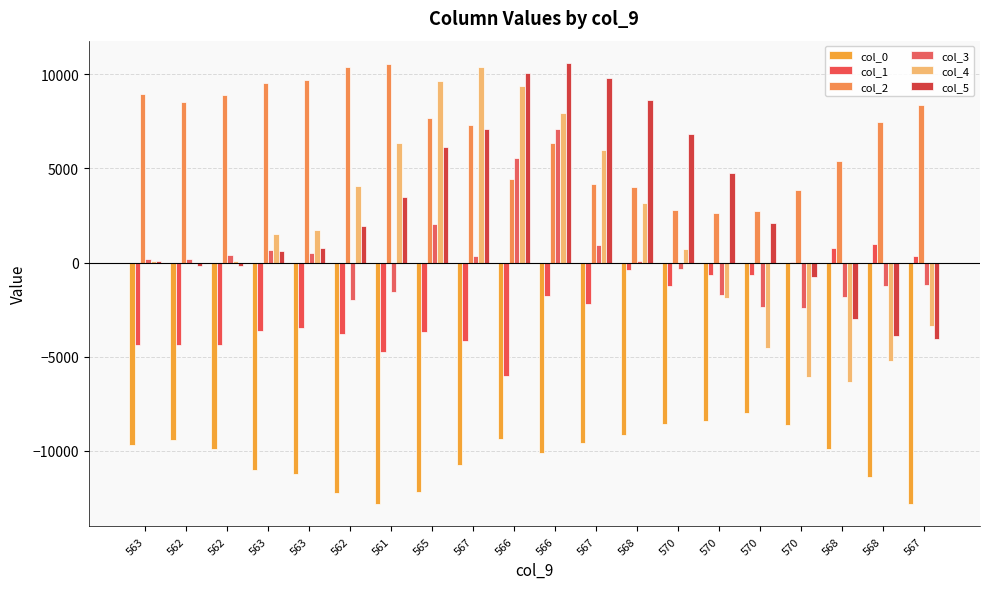

Reading left to right, list all the values displayed in this chart.

col_0: 563=-9700	562=-9424	562=-9916	563=-11028	563=-11260	562=-12260	561=-12832	565=-12180	567=-10760	566=-9364	566=-10104	567=-9584	568=-9172	570=-8604	570=-8424	570=-7984	570=-8640	568=-9908	568=-11384	567=-12852
col_1: 563=-4387	562=-4367	562=-4363	563=-3639	563=-3483	562=-3775	561=-4779	565=-3679	567=-4167	566=-6039	566=-1795	567=-2183	568=-395	570=-1223	570=-659	570=-687	570=17	568=777	568=1009	567=341
col_2: 563=8932	562=8552	562=8924	563=9564	563=9708	562=10372	561=10564	565=7668	567=7316	566=4448	566=6340	567=4176	568=4024	570=2808	570=2608	570=2712	570=3860	568=5376	568=7444	567=8364
col_3: 563=209	562=191	562=392	563=683	563=500	562=-1974	561=-1587	565=2054	567=341	566=5555	566=7110	567=956	568=99	570=-370	570=-1703	570=-2371	570=-2402	568=-1845	568=-1267	567=-1221
col_4: 563=85	562=-23	562=89	563=1490	563=1743	562=4043	561=6352	565=9665	567=10414	566=9391	566=7939	567=5972	568=3175	570=729	570=-1859	570=-4566	570=-6057	568=-6331	568=-5244	567=-3364
col_5: 563=76	562=-161	562=-211	563=634	563=763	562=1965	561=3499	565=6119	567=7085	566=10076	566=10614	567=9811	568=8654	570=6810	570=4749	570=2121	570=-756	568=-3013	568=-3913	567=-4040